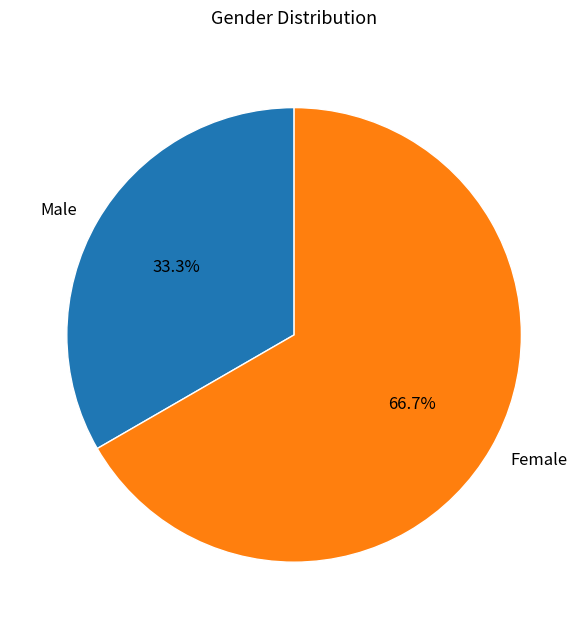

Which category has the biggest portion of the pie?

Female